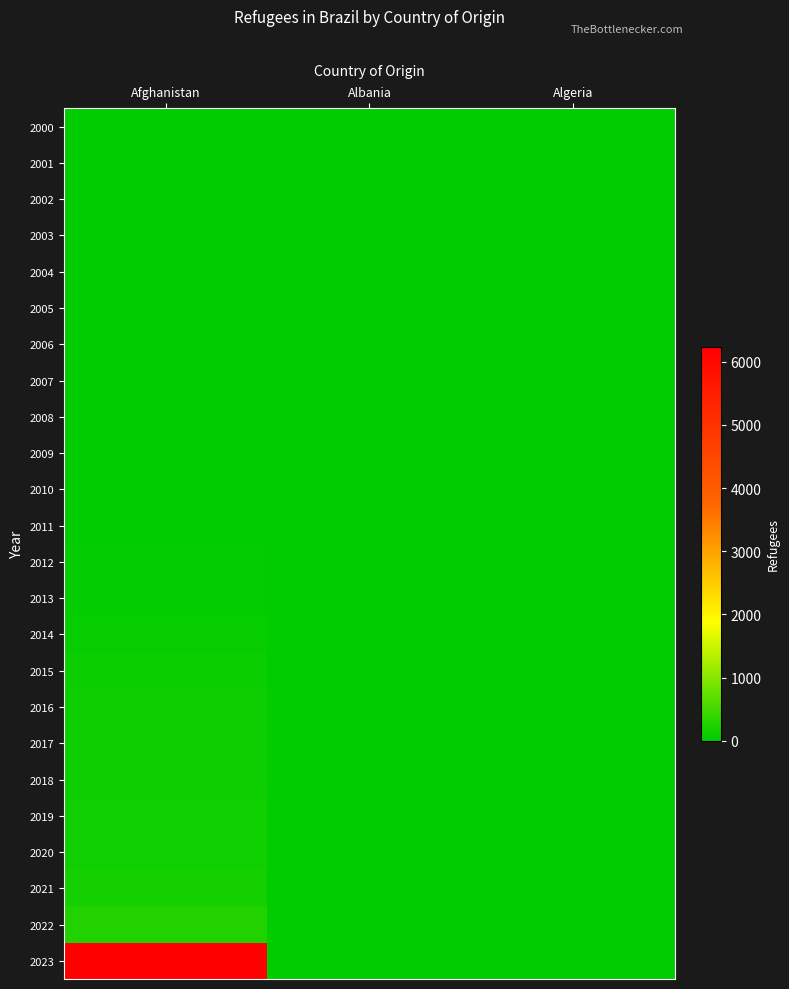

At which category is the sum across all series the highest?

Afghanistan